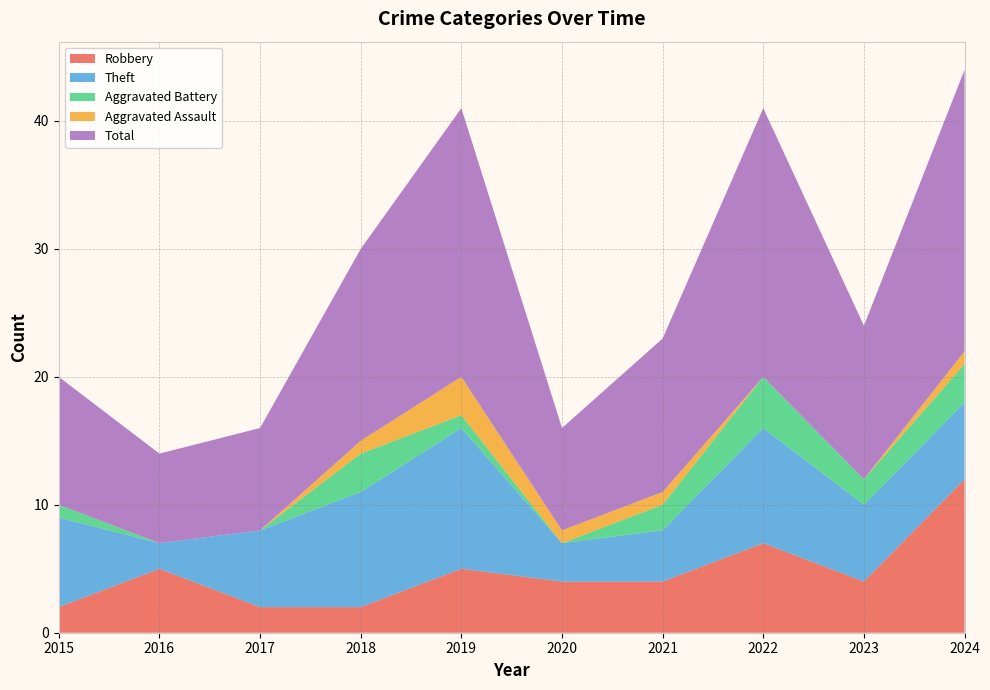

Reading left to right, extract all data points from this chart.

Robbery: 2015=2	2016=5	2017=2	2018=2	2019=5	2020=4	2021=4	2022=7	2023=4	2024=12
Theft: 2015=7	2016=2	2017=6	2018=9	2019=11	2020=3	2021=4	2022=9	2023=6	2024=6
Aggravated Battery: 2015=1	2016=0	2017=0	2018=3	2019=1	2020=0	2021=2	2022=4	2023=2	2024=3
Aggravated Assault: 2015=0	2016=0	2017=0	2018=1	2019=3	2020=1	2021=1	2022=0	2023=0	2024=1
Total: 2015=10	2016=7	2017=8	2018=15	2019=21	2020=8	2021=12	2022=21	2023=12	2024=22